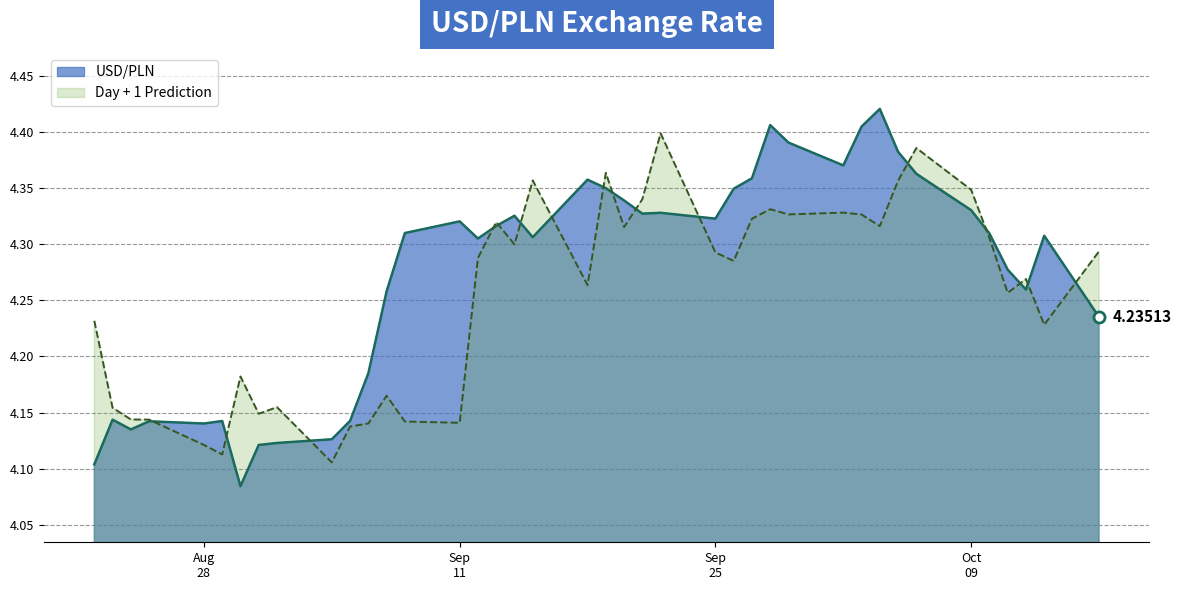

What is the minimum value for Day + 1 Prediction?

4.1